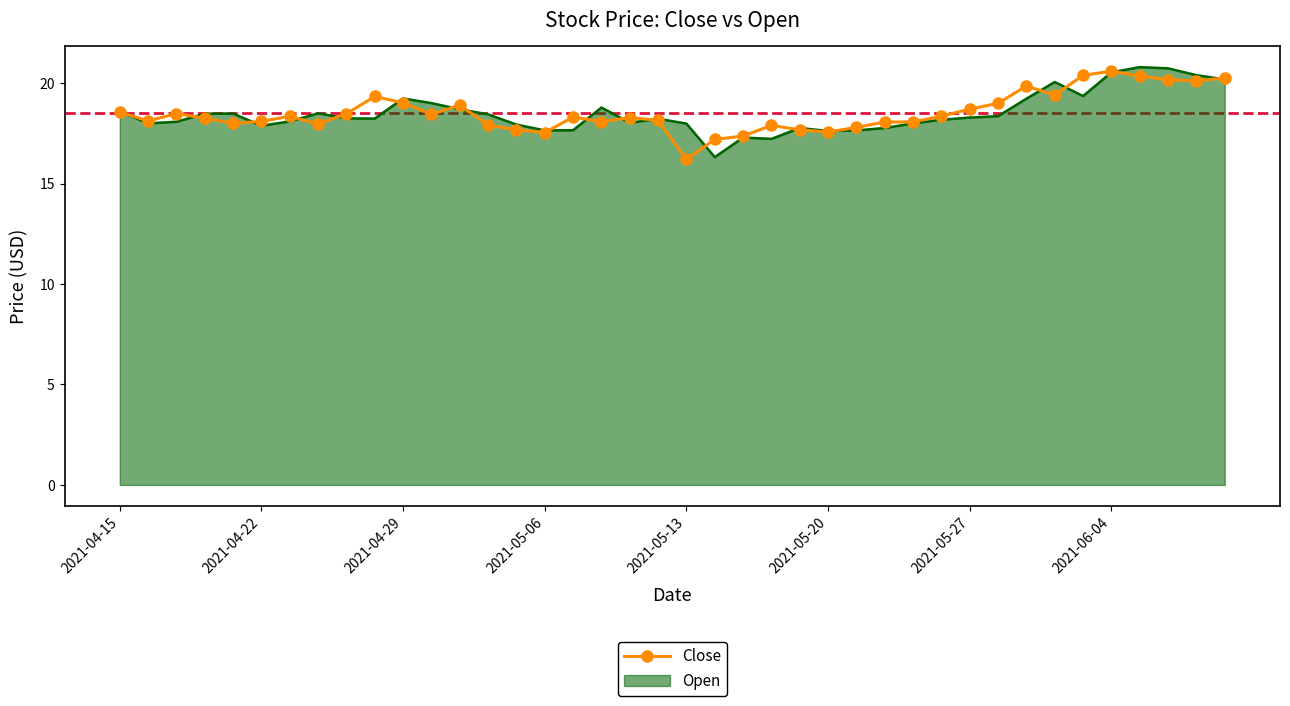

What is the highest value of the Close series?

20.6